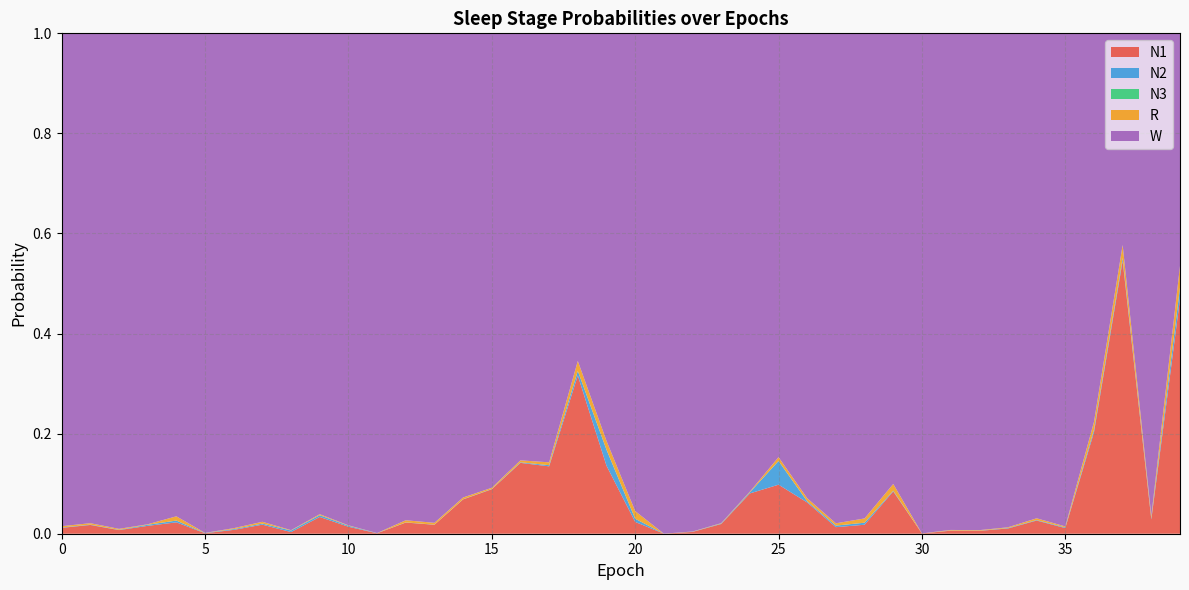

Reading left to right, transcribe all the data shown in this chart.

N1: 0=0.0	1=0.0	2=0.0	3=0.0	4=0.0	5=0.0	6=0.0	7=0.0	8=0.0	9=0.0	10=0.0	11=0.0	12=0.0	13=0.0	14=0.1	15=0.1	16=0.1	17=0.1	18=0.3	19=0.1	20=0.0	21=0.0	22=0.0	23=0.0	24=0.1	25=0.1	26=0.1	27=0.0	28=0.0	29=0.1	30=0.0	31=0.0	32=0.0	33=0.0	34=0.0	35=0.0	36=0.2	37=0.5	38=0.0	39=0.5
N2: 0=0.0	1=0.0	2=0.0	3=0.0	4=0.0	5=0.0	6=0.0	7=0.0	8=0.0	9=0.0	10=0.0	11=0.0	12=0.0	13=0.0	14=0.0	15=0.0	16=0.0	17=0.0	18=0.0	19=0.0	20=0.0	21=0.0	22=0.0	23=0.0	24=0.0	25=0.0	26=0.0	27=0.0	28=0.0	29=0.0	30=0.0	31=0.0	32=0.0	33=0.0	34=0.0	35=0.0	36=0.0	37=0.0	38=0.0	39=0.0
N3: 0=0.0	1=0.0	2=0.0	3=0.0	4=0.0	5=0.0	6=0.0	7=0.0	8=0.0	9=0.0	10=0.0	11=0.0	12=0.0	13=0.0	14=0.0	15=0.0	16=0.0	17=0.0	18=0.0	19=0.0	20=0.0	21=0.0	22=0.0	23=0.0	24=0.0	25=0.0	26=0.0	27=0.0	28=0.0	29=0.0	30=0.0	31=0.0	32=0.0	33=0.0	34=0.0	35=0.0	36=0.0	37=0.0	38=0.0	39=0.0
R: 0=0.0	1=0.0	2=0.0	3=0.0	4=0.0	5=0.0	6=0.0	7=0.0	8=0.0	9=0.0	10=0.0	11=0.0	12=0.0	13=0.0	14=0.0	15=0.0	16=0.0	17=0.0	18=0.0	19=0.0	20=0.0	21=0.0	22=0.0	23=0.0	24=0.0	25=0.0	26=0.0	27=0.0	28=0.0	29=0.0	30=0.0	31=0.0	32=0.0	33=0.0	34=0.0	35=0.0	36=0.0	37=0.0	38=0.0	39=0.0
W: 0=1.0	1=1.0	2=1.0	3=1.0	4=1.0	5=1.0	6=1.0	7=1.0	8=1.0	9=1.0	10=1.0	11=1.0	12=1.0	13=1.0	14=0.9	15=0.9	16=0.9	17=0.9	18=0.7	19=0.8	20=1.0	21=1.0	22=1.0	23=1.0	24=0.9	25=0.8	26=0.9	27=1.0	28=1.0	29=0.9	30=1.0	31=1.0	32=1.0	33=1.0	34=1.0	35=1.0	36=0.8	37=0.4	38=1.0	39=0.5